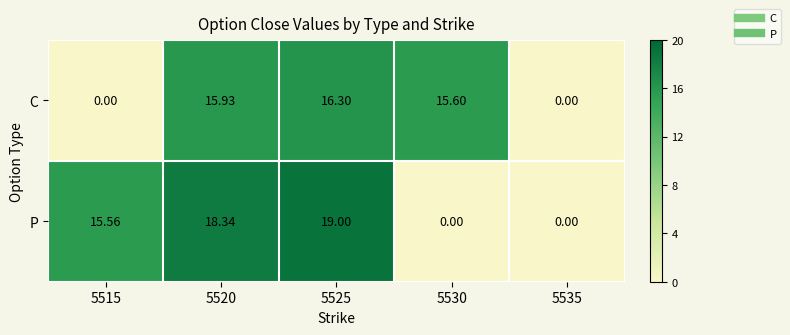

Which series has the largest total across all categories?

P